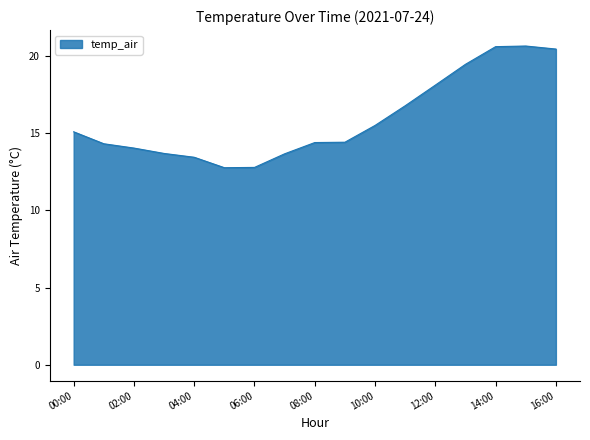

What is the greatest value displayed?

20.7